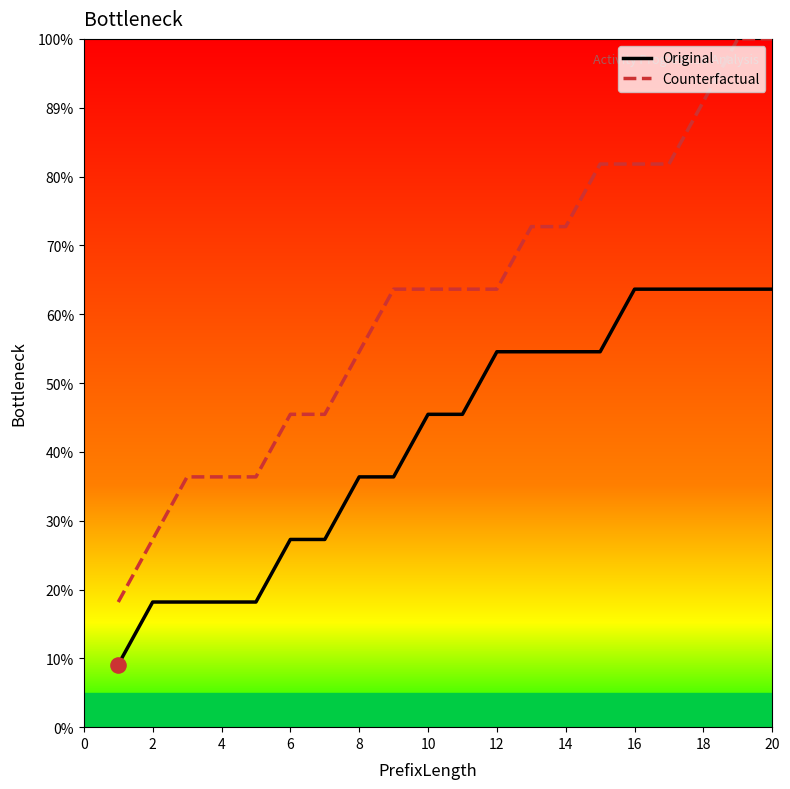

Which series contains the highest Y value?

Counterfactual